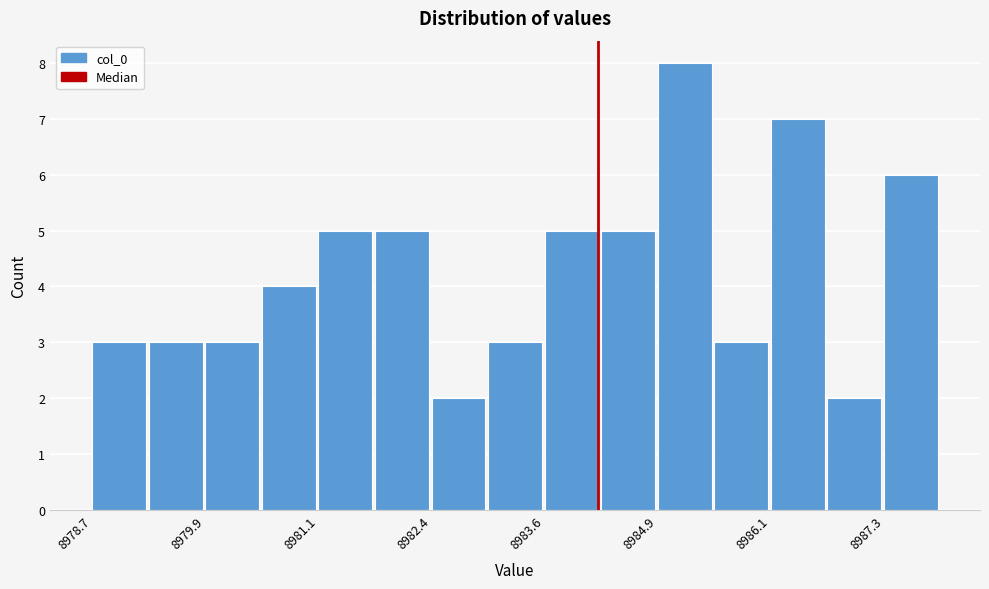

Read against the x-axis, roughly where is the centre of the tallest bar?

8985.2